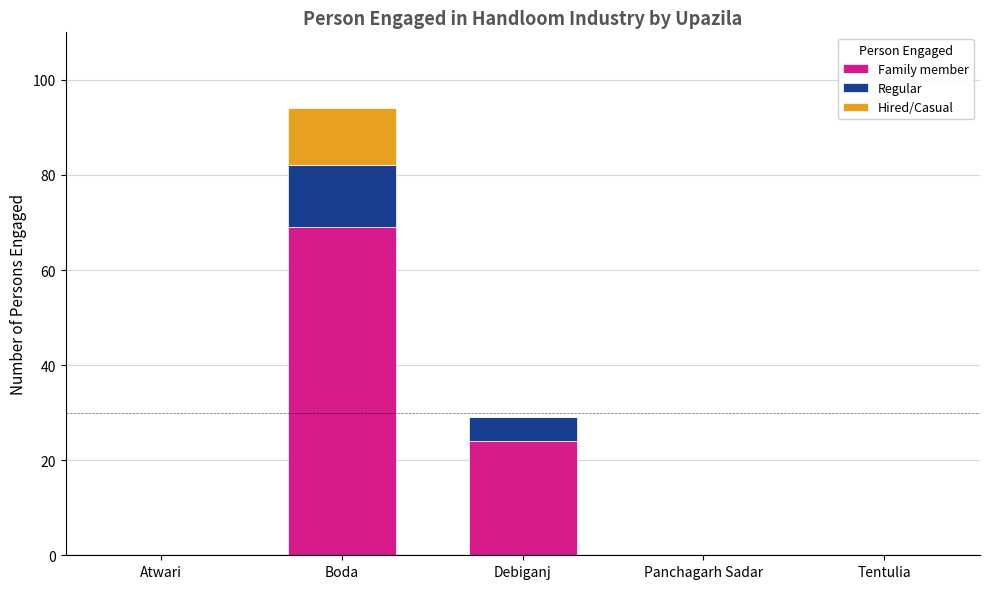

Which category has the highest value in the Family member series?

Boda